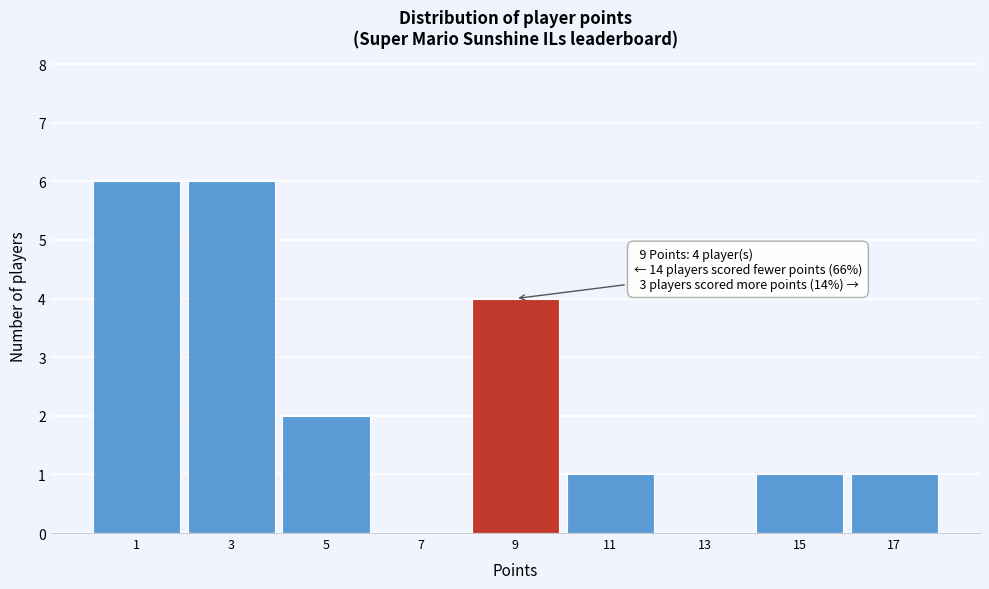

Reading left to right, transcribe all the data shown in this chart.

1=6	3=6	5=2	7=0	9=4	11=1	13=0	15=1	17=1